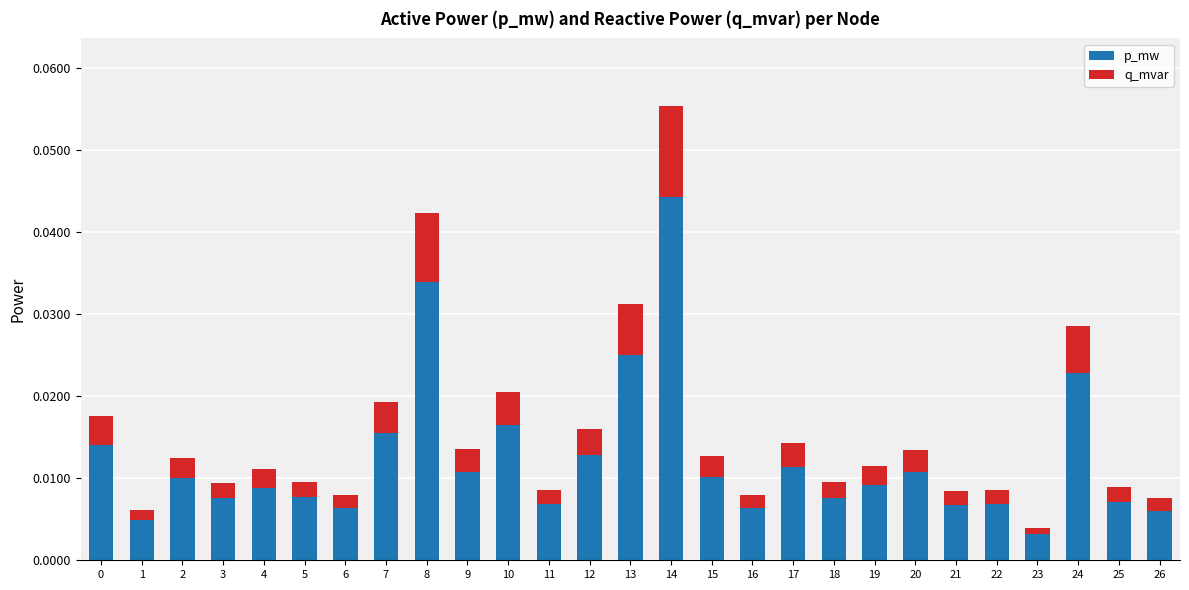

Are the bars grouped side by side (vs. stacked)?

No